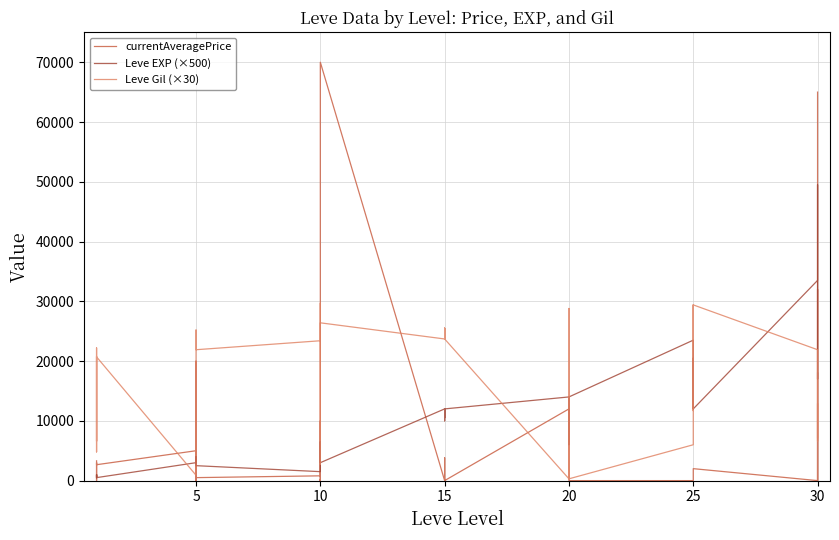

Which series has the largest range (max minus min)?

currentAveragePrice